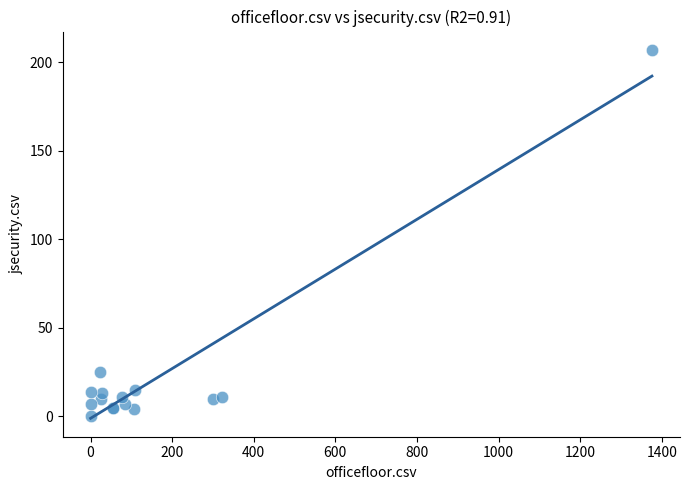

What Y value in the scatter plot is closest to 103?

25